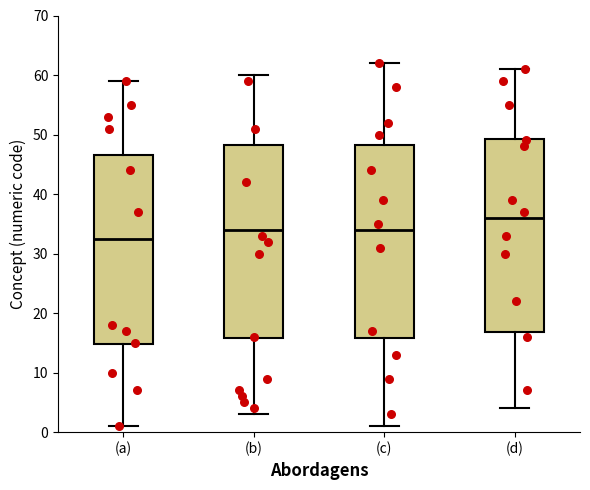

Where does the upper whisker of the box for (a) end on the y-axis? The values are not printed on the chart, so give them approximately, as read against the axis.

59